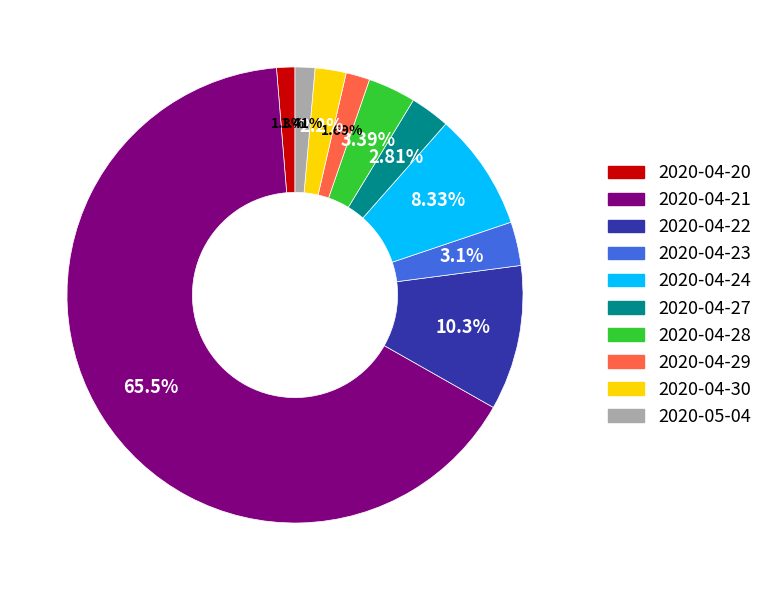

Does any single category account for the majority?

Yes